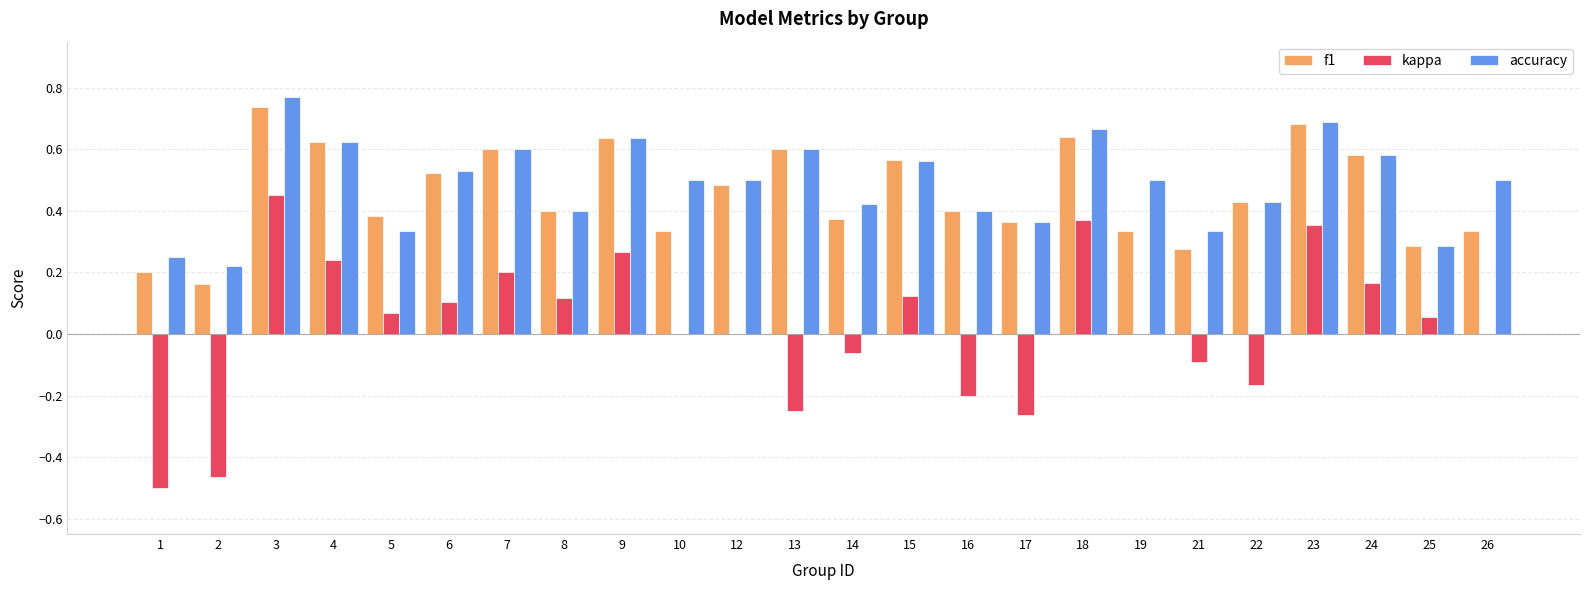

Which series has the largest total across all categories?

accuracy